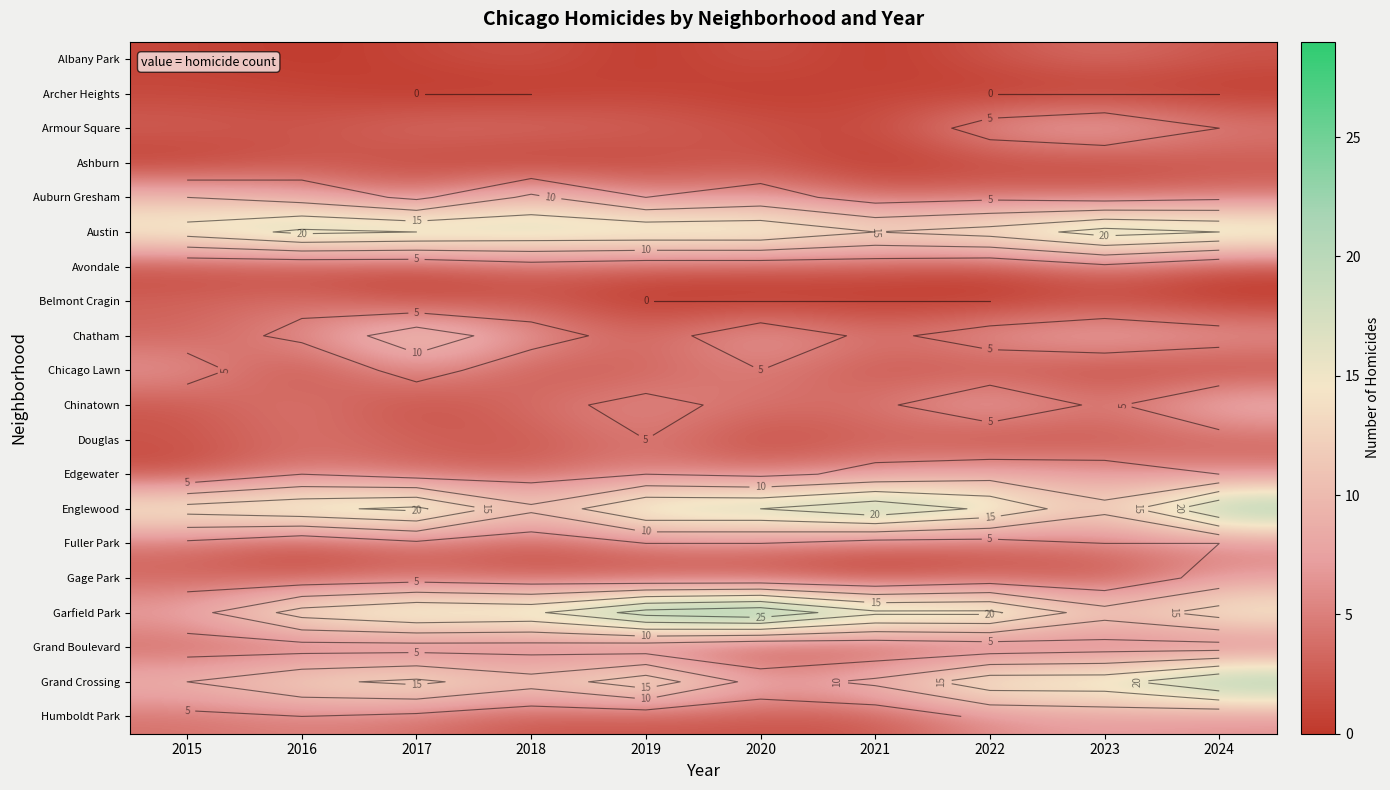

What is the approximate value of Auburn Gresham at 2024?

4